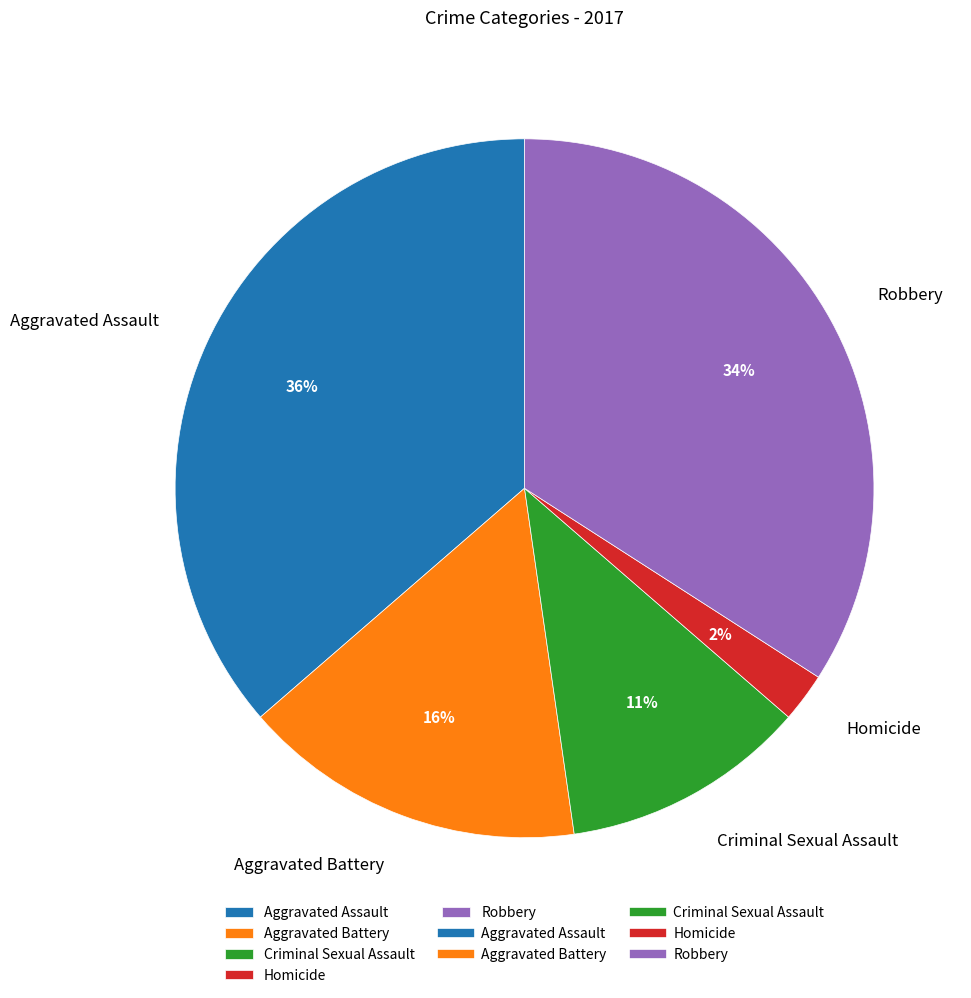

Which has a higher value, Aggravated Assault or Robbery?

Aggravated Assault